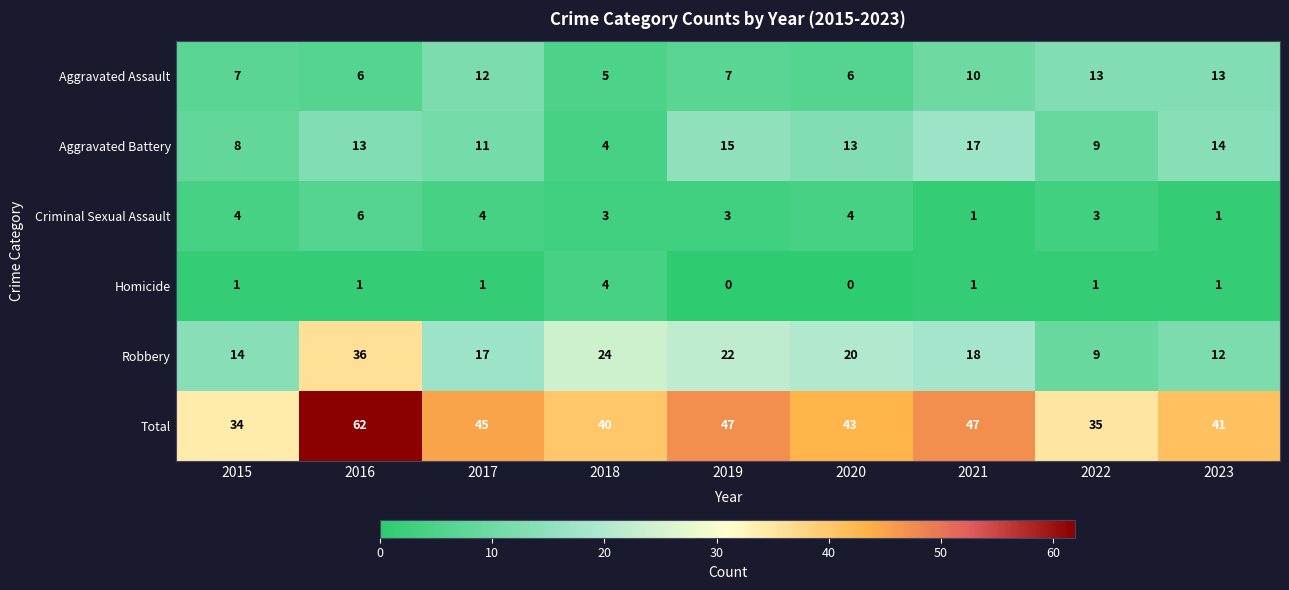

Read the Aggravated Assault value at 2021.

10